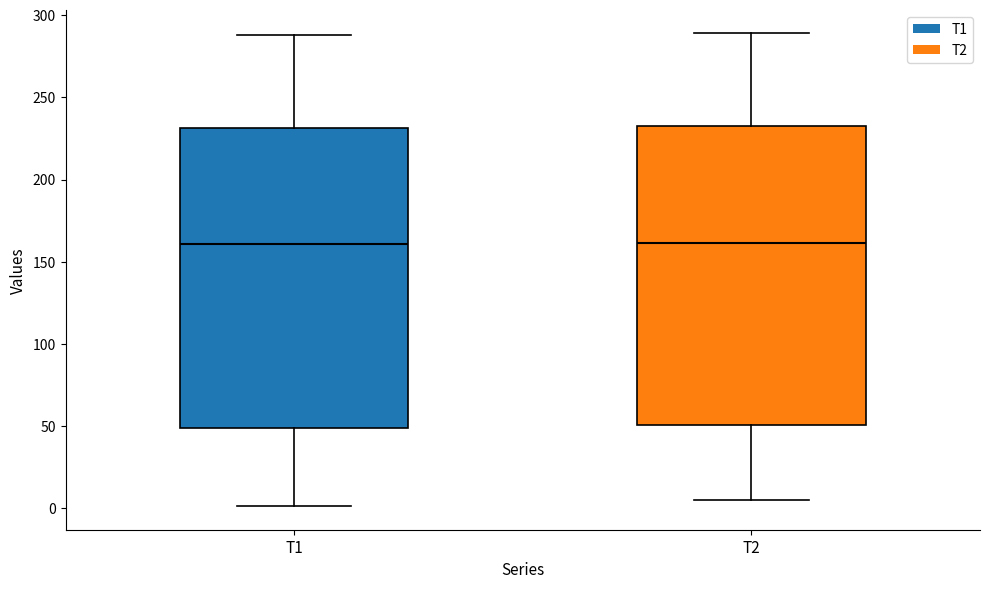

Reading left to right, read every box against the y-axis: the position of its median line, the range the box covers, and the ends of its whiskers. The values are not printed on the chart, so give them approximately, as read against the axis.

T1: median 160, box 50 to 230, whiskers 0 to 290
T2: median 160, box 50 to 235, whiskers 5 to 290